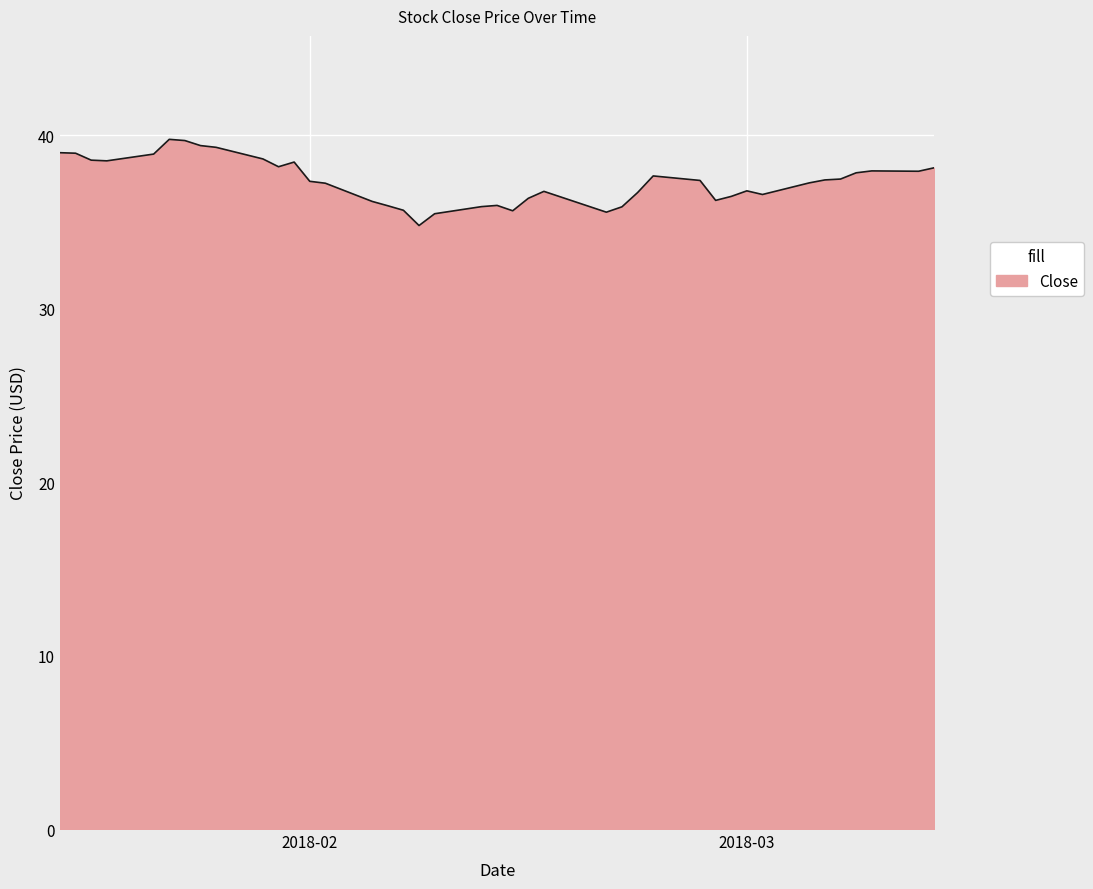

List the labels in order of value, smallest first.

2018-02-08, 2018-02-09, 2018-02-20, 2018-02-14, 2018-02-07, 2018-02-21, 2018-02-12, 2018-02-06, 2018-02-13, 2018-02-05, 2018-02-27, 2018-02-15, 2018-02-28, 2018-03-02, 2018-02-22, 2018-02-16, 2018-03-01, 2018-02-02, 2018-03-05, 2018-02-01, 2018-02-26, 2018-03-06, 2018-03-07, 2018-02-23, 2018-03-08, 2018-03-12, 2018-03-09, 2018-03-13, 2018-01-30, 2018-01-31, 2018-01-19, 2018-01-18, 2018-01-29, 2018-01-22, 2018-01-17, 2018-01-16, 2018-01-26, 2018-01-25, 2018-01-24, 2018-01-23